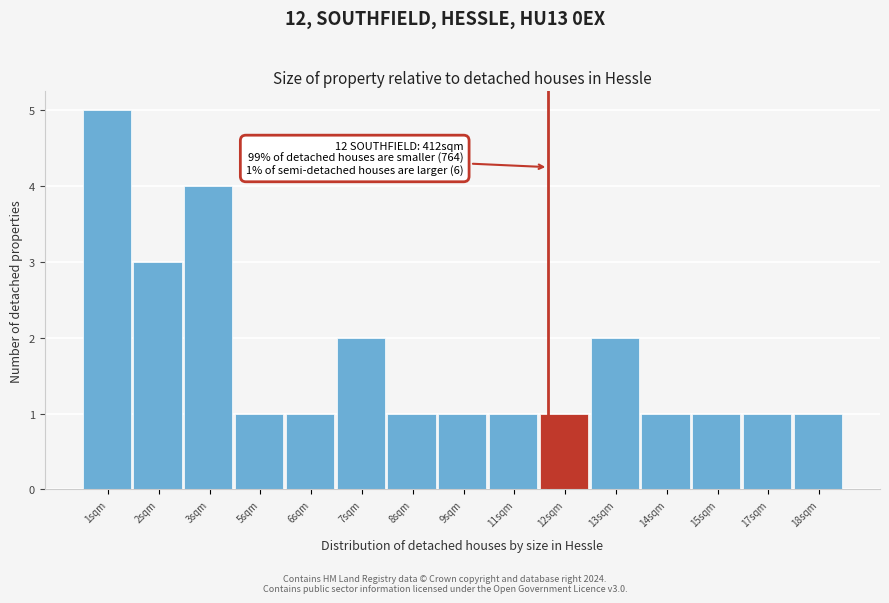

Reading left to right, what are all the values shown in this chart?

5	3	4	1	1	2	1	1	1	1	2	1	1	1	1